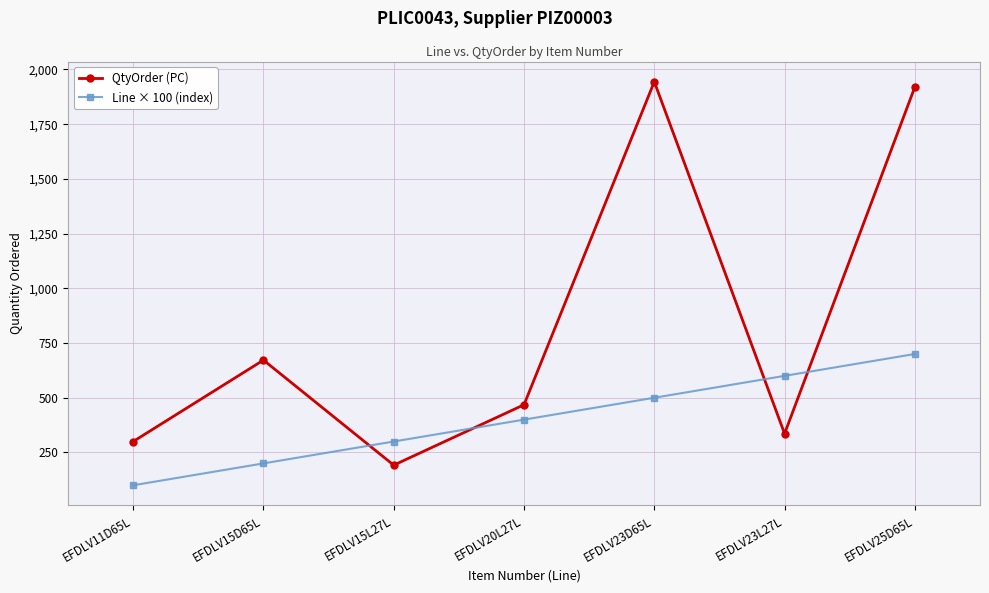

What is the approximate value of Line × 100 (index) at EFDLV20L27L?

400